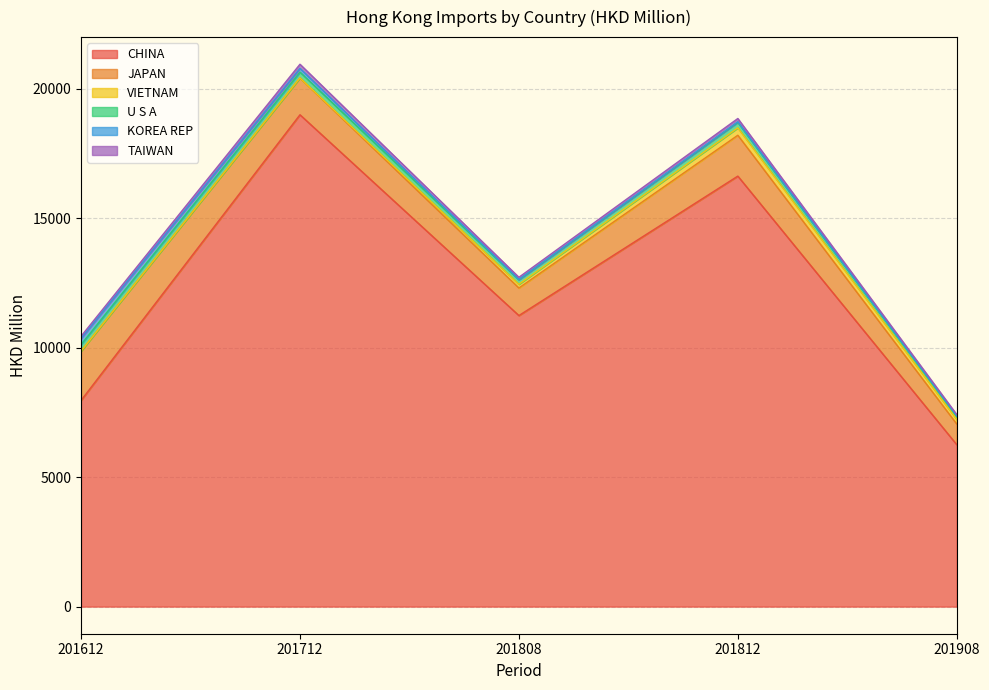

What is the difference between the VIETNAM values at 201908 and 201808?

36.7